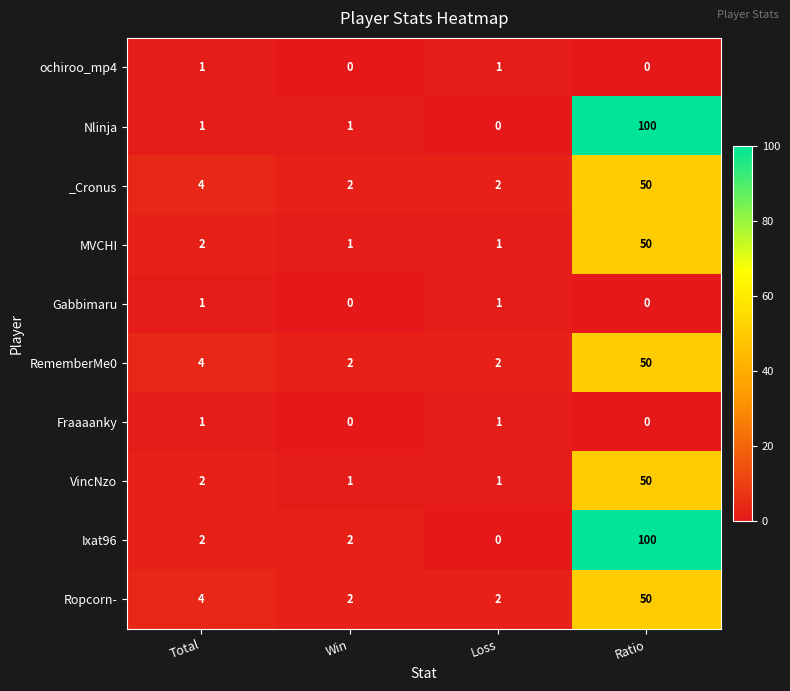

At which category is the sum across all series the highest?

Ratio